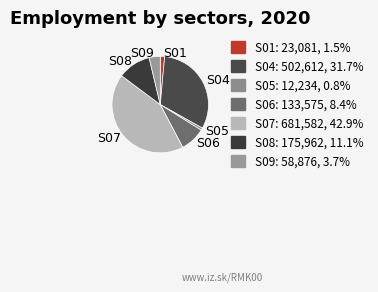

Count the number of slices in the pie.

7